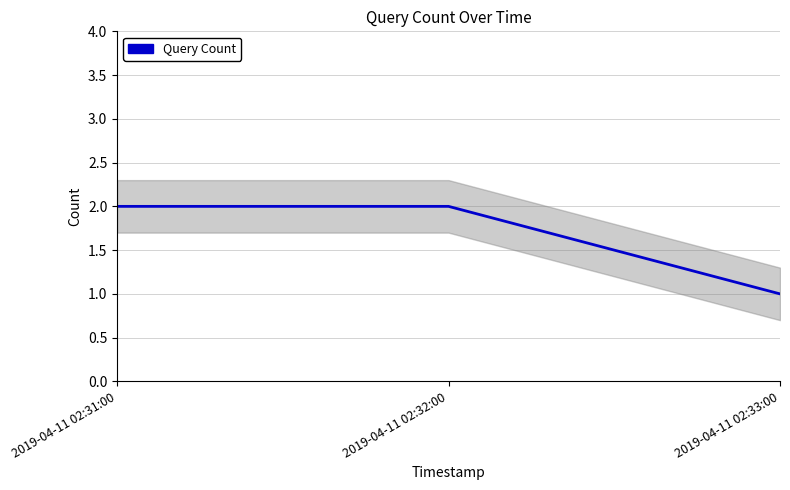

What is the sum of all values?

5